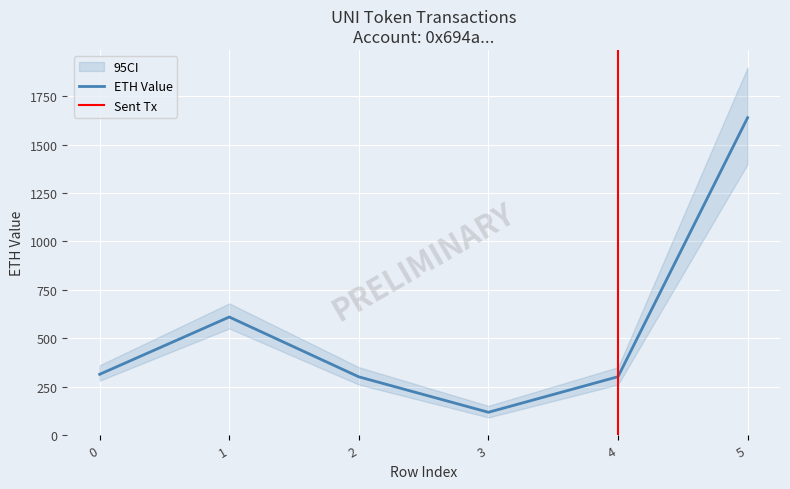

Which label corresponds to the largest value in the chart?

5